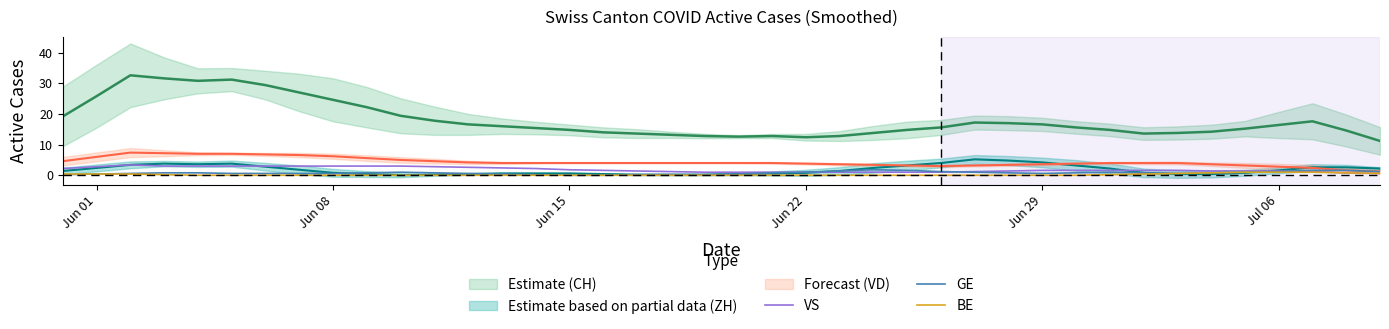

The BE series shows 0.0 at Jun 08. True or false?

True